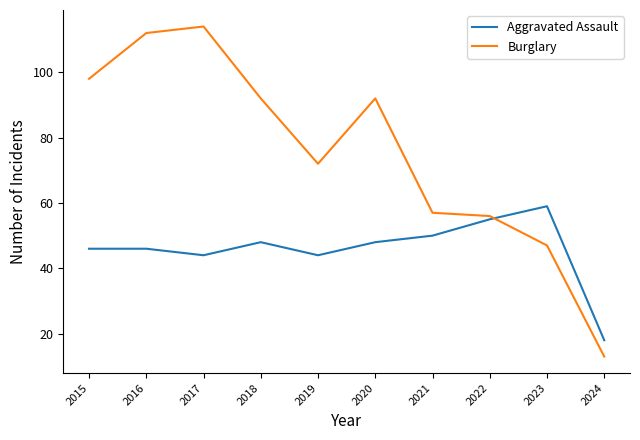

What is the difference between the maximum and minimum values in the Burglary series?

101